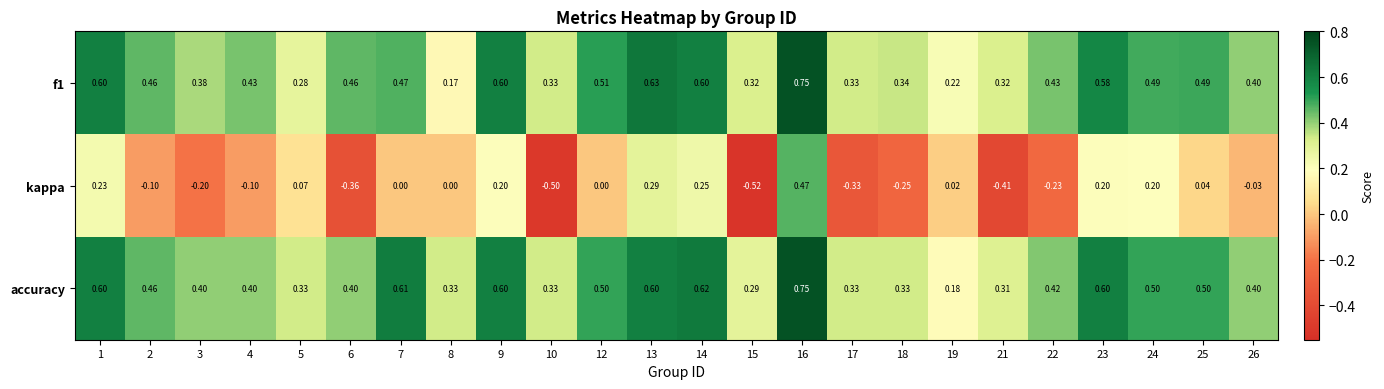

Which series changed the most between 3 and 21?

kappa